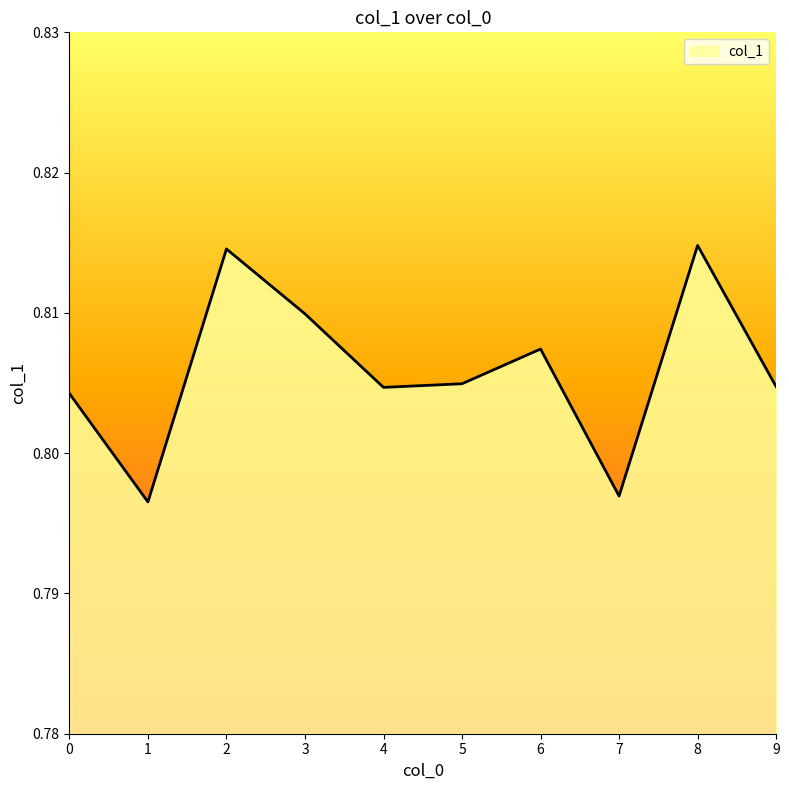

Which has a higher value, 3 or 5?

3